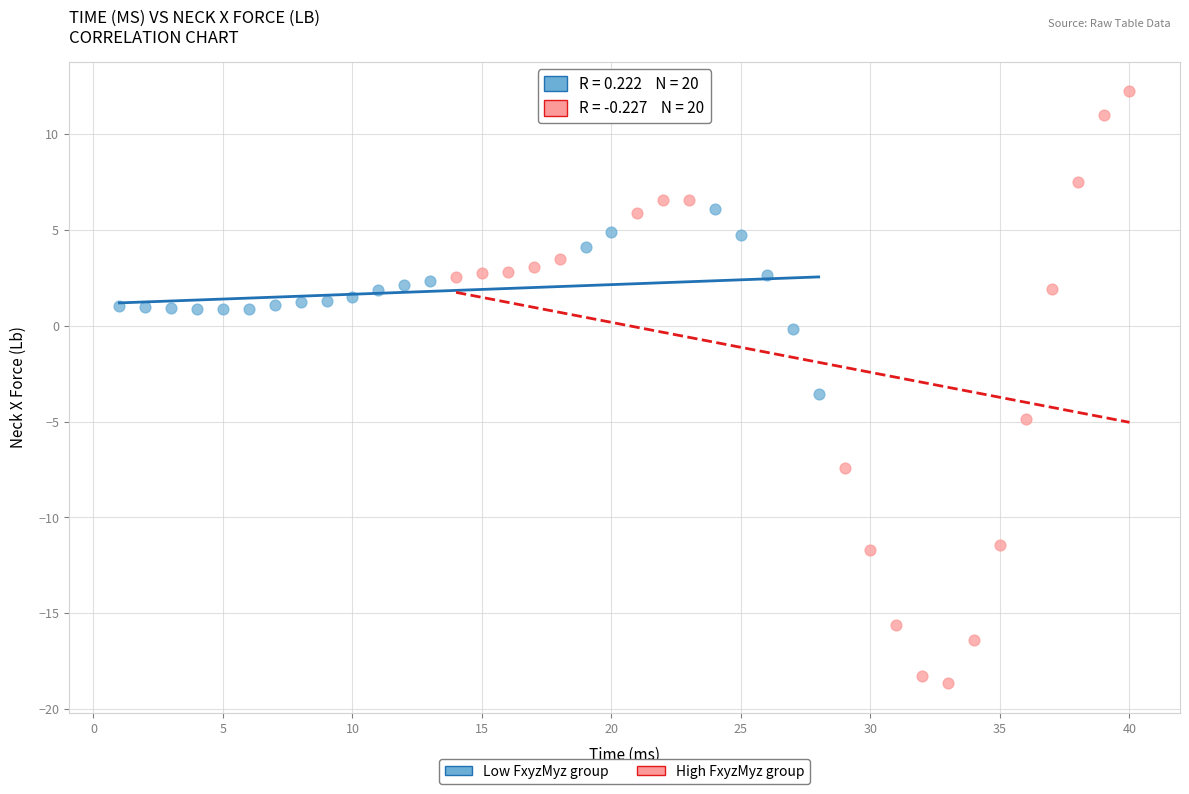

Which series has the widest spread of Y values?

High FxyzMyz group